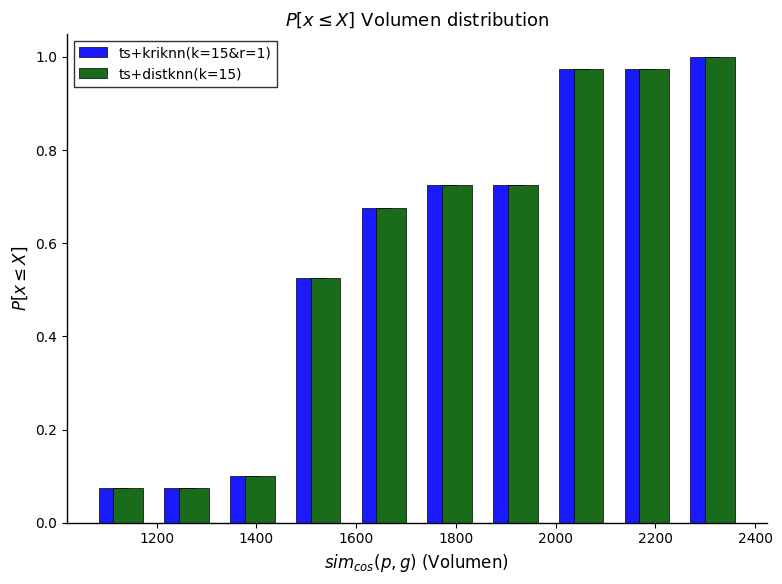

In the ts+distknn(k=15) series, which range on the x-axis has the tallest bar?

2240 to 2380